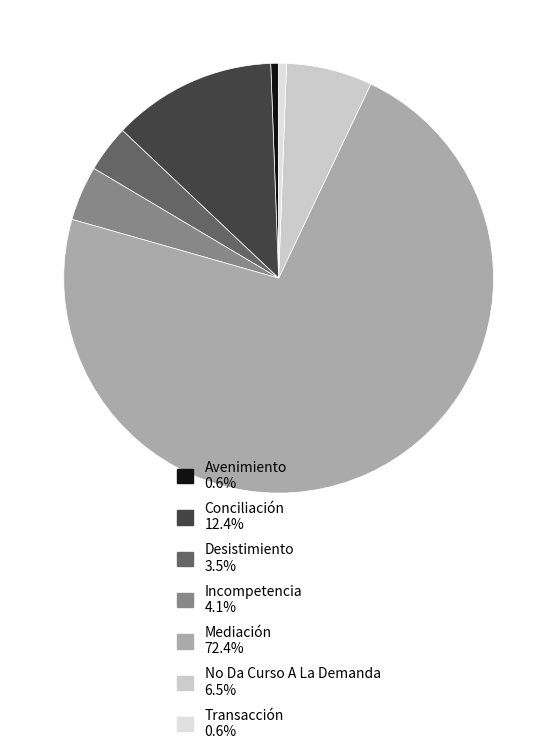

Combined, what portion of the pie is Incompetencia and No Da Curso A La Demanda?

10.6%